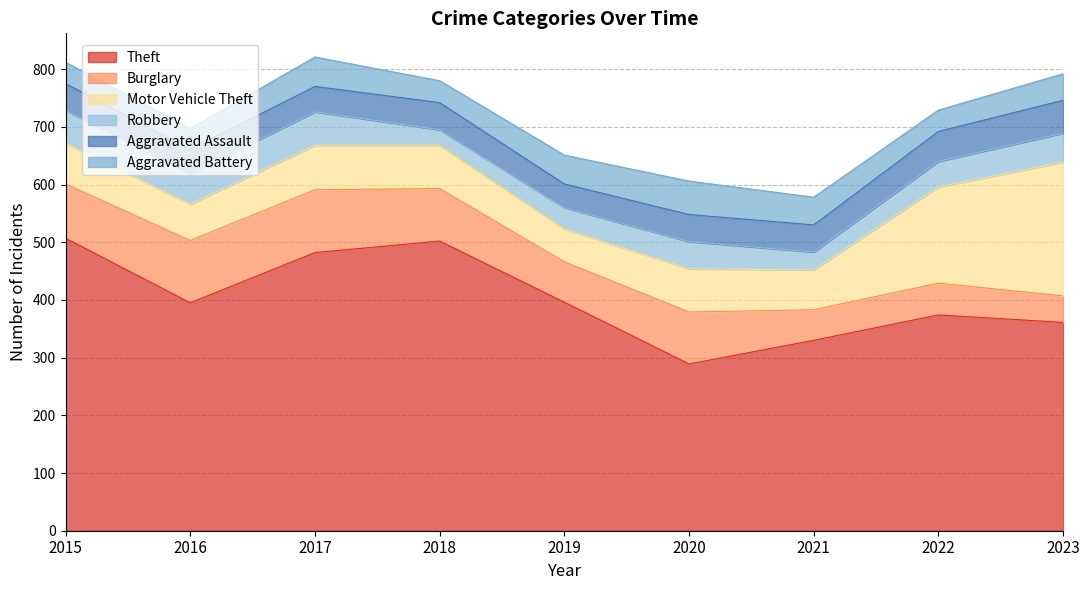

How many times do Robbery and Aggravated Assault cross each other?

1